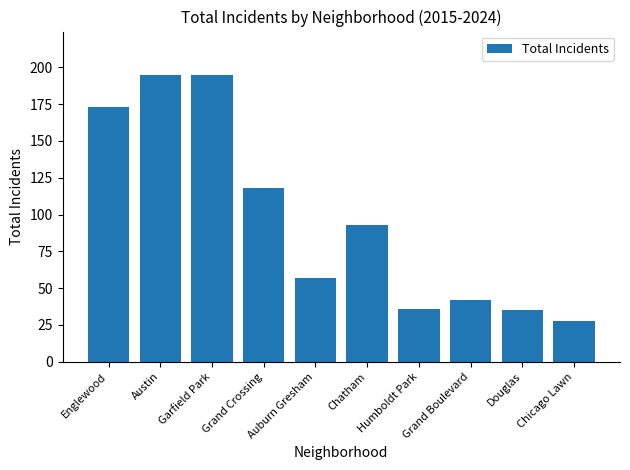

Where does the data first go above 93?

Englewood